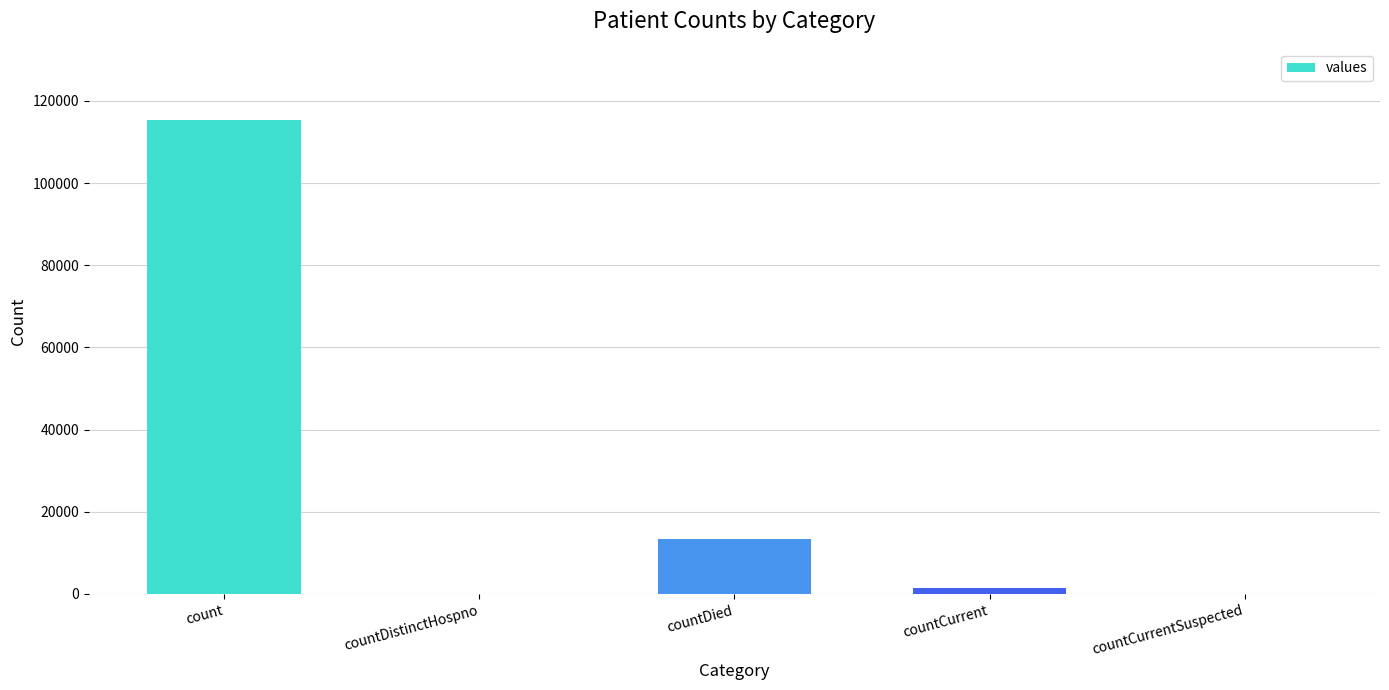

Reading left to right, transcribe all the data shown in this chart.

115379	0	13343	1383	0